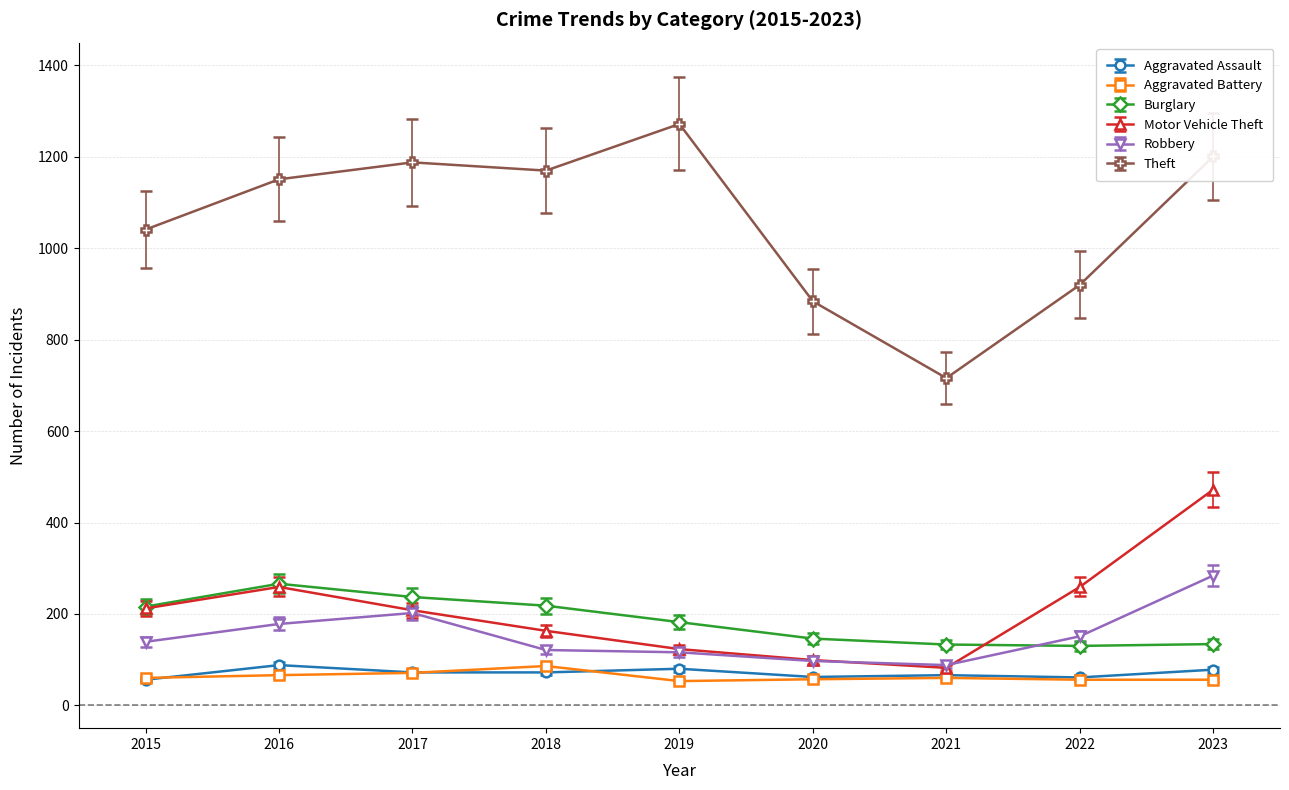

What are all the series names shown in the legend?

Aggravated Assault, Aggravated Battery, Burglary, Motor Vehicle Theft, Robbery, Theft